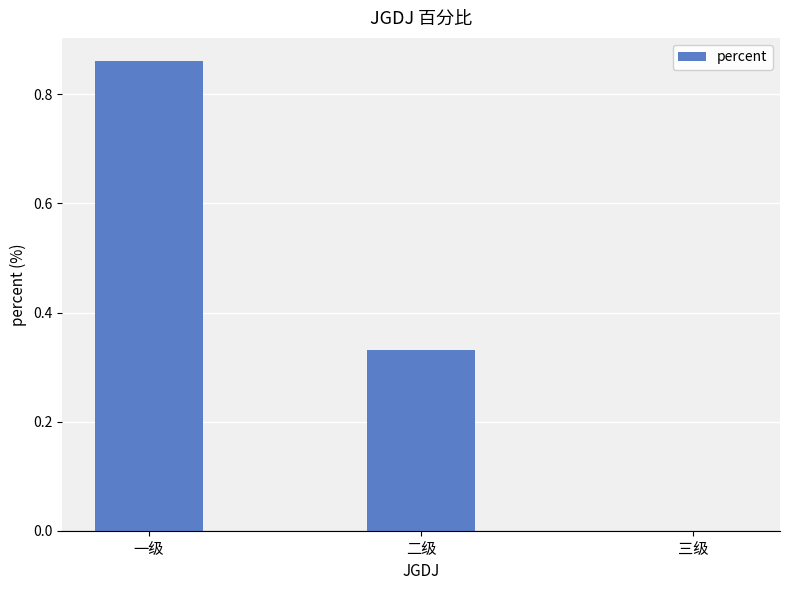

Which category has the highest value across all series?

一级